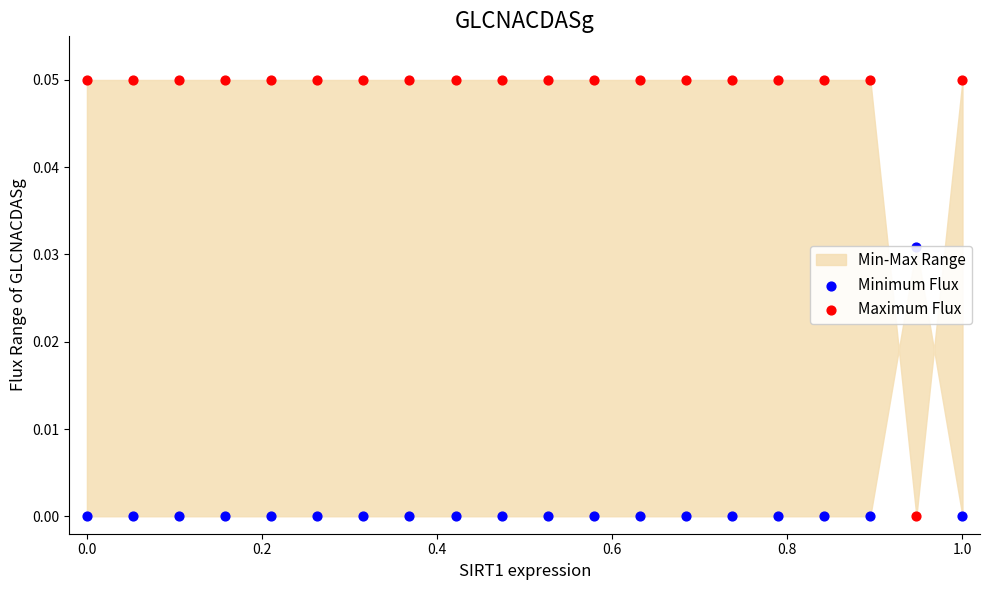

Which series reaches the minimum Y coordinate?

Minimum Flux